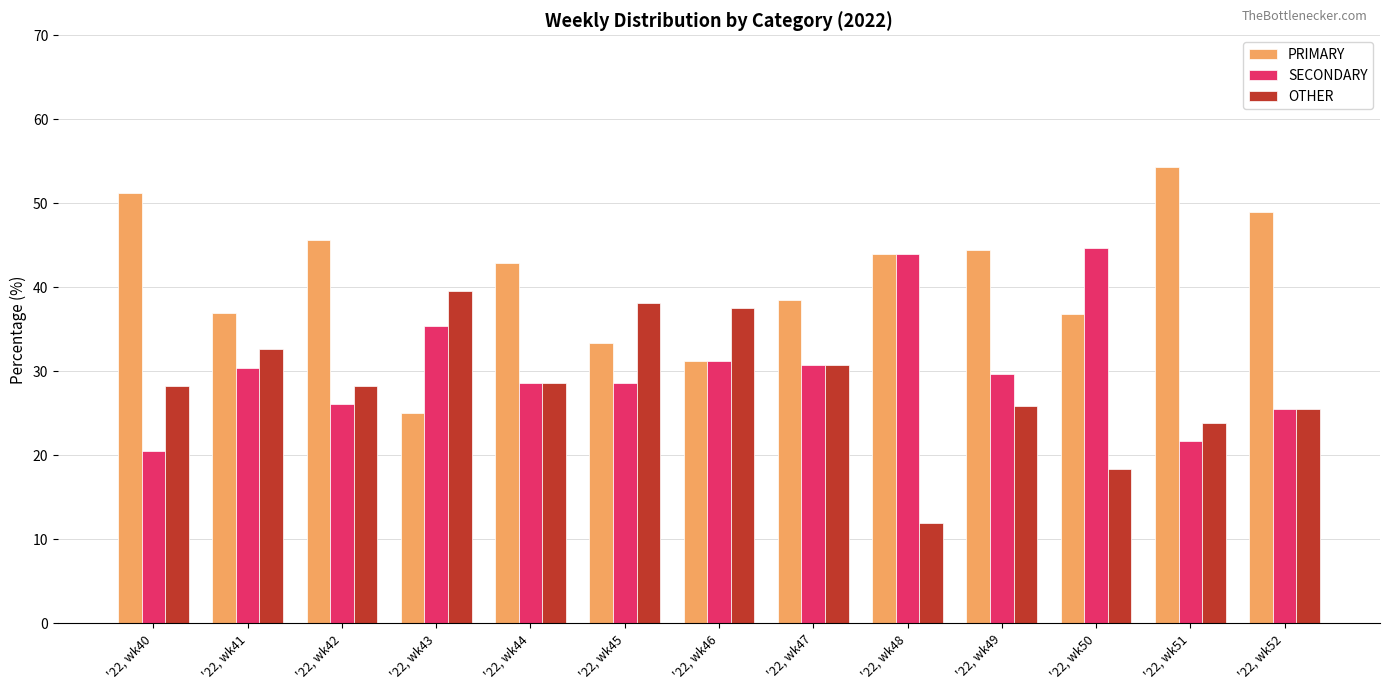

Is it true that OTHER equals 45.8 at '22, wk40?

False